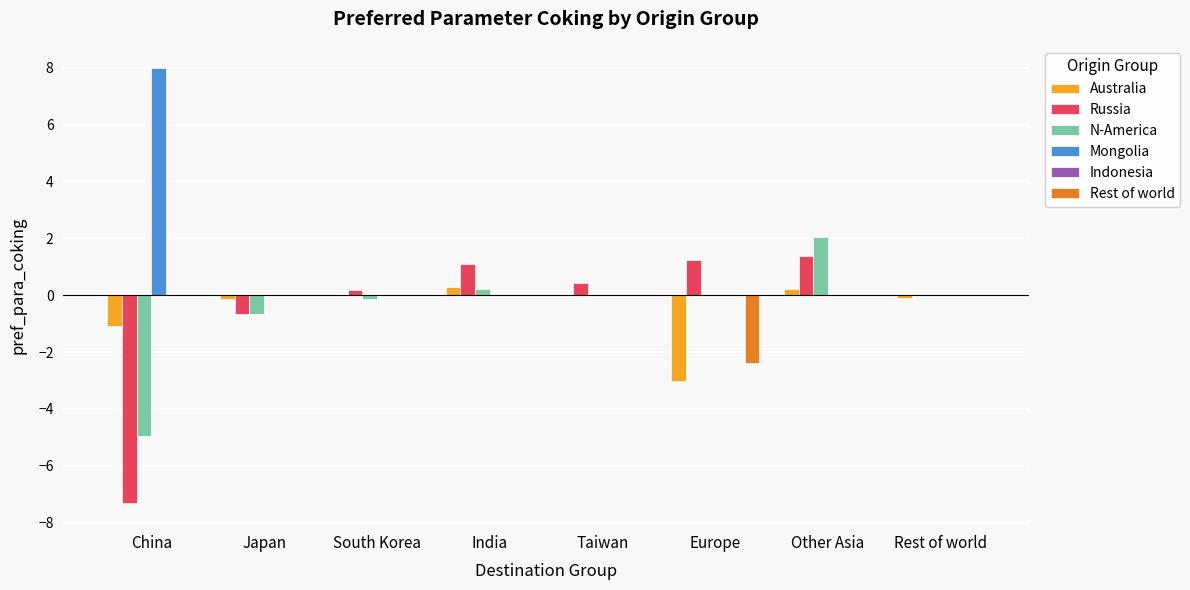

The Rest of world series shows -4.0 at Europe. True or false?

False